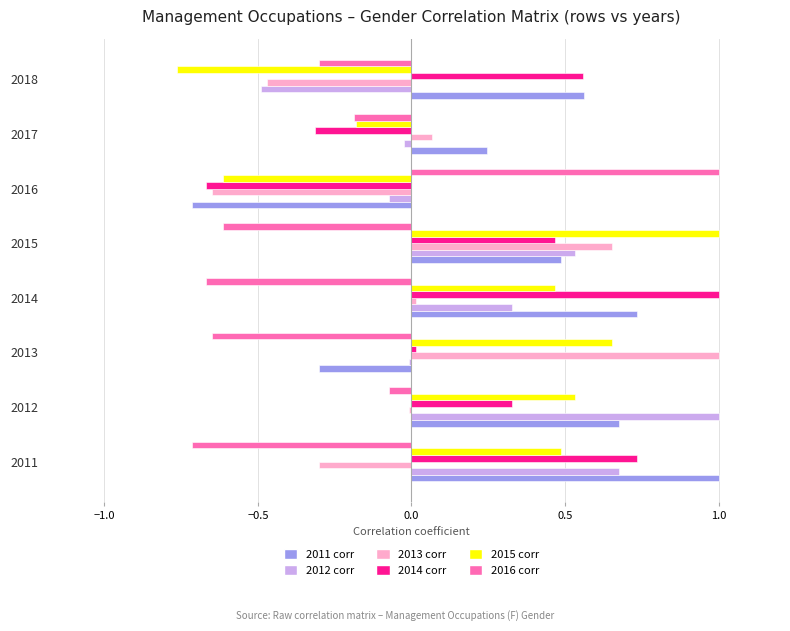

Which series has the largest total across all categories?

2011 corr